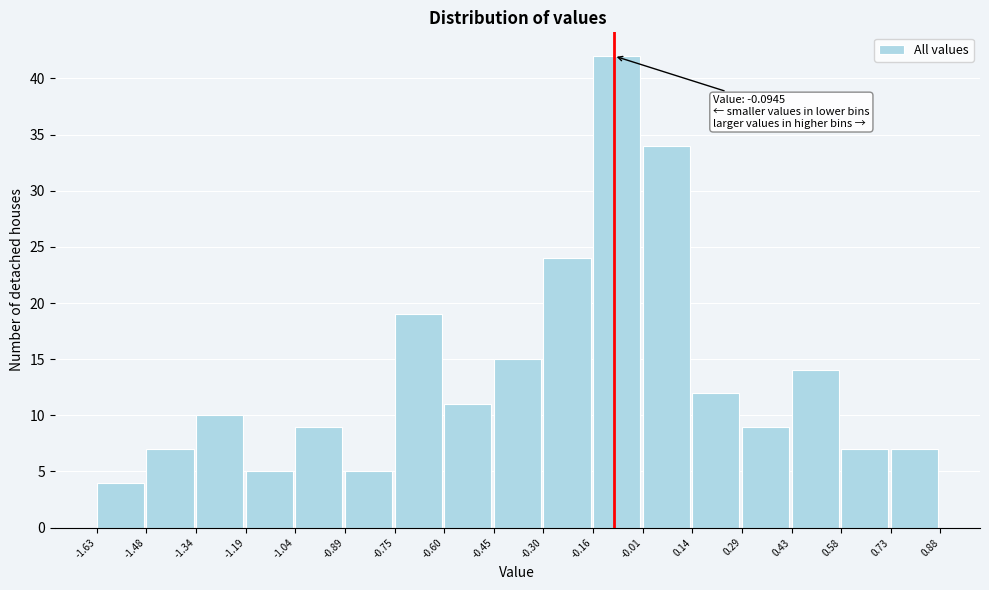

Over which range of the x-axis is the bar tallest?

-0.16 to -0.01